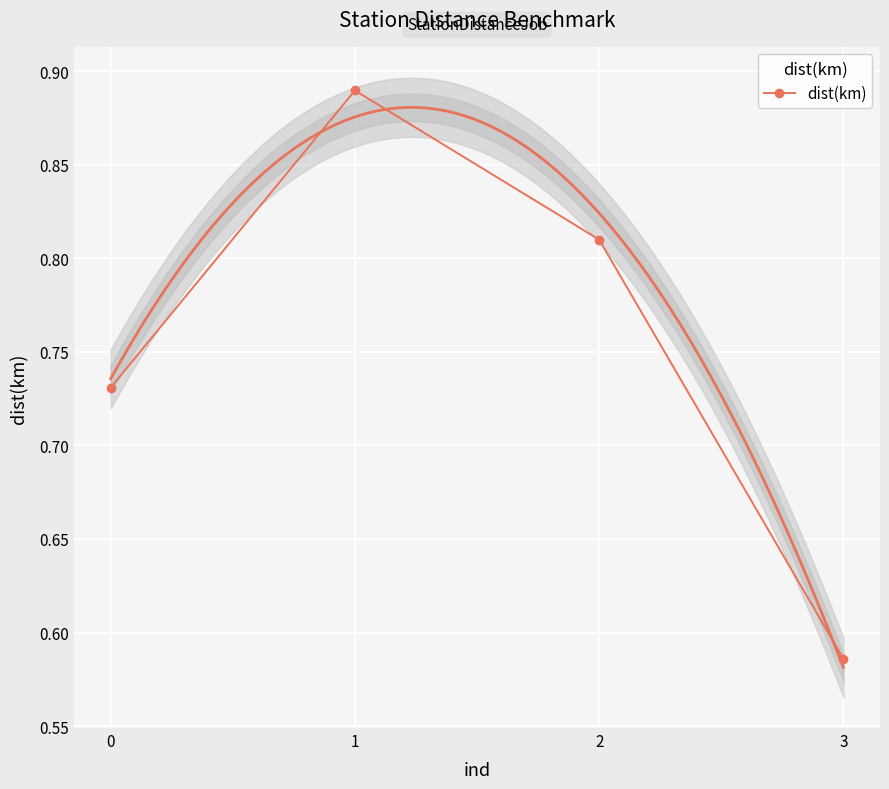

Which has a higher value, 0 or 2?

2